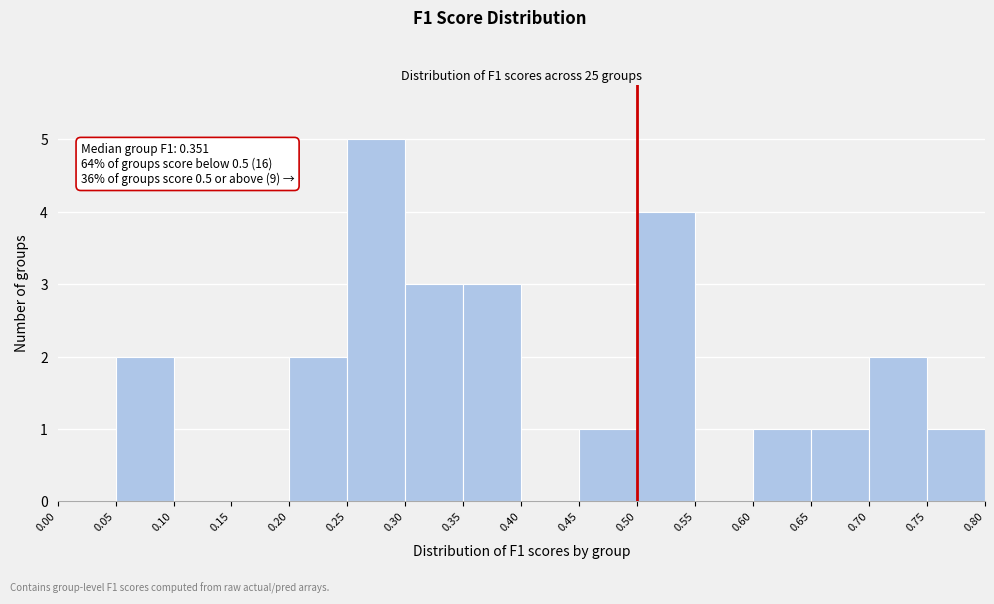

Which range on the x-axis has the tallest bar?

0.25 to 0.30